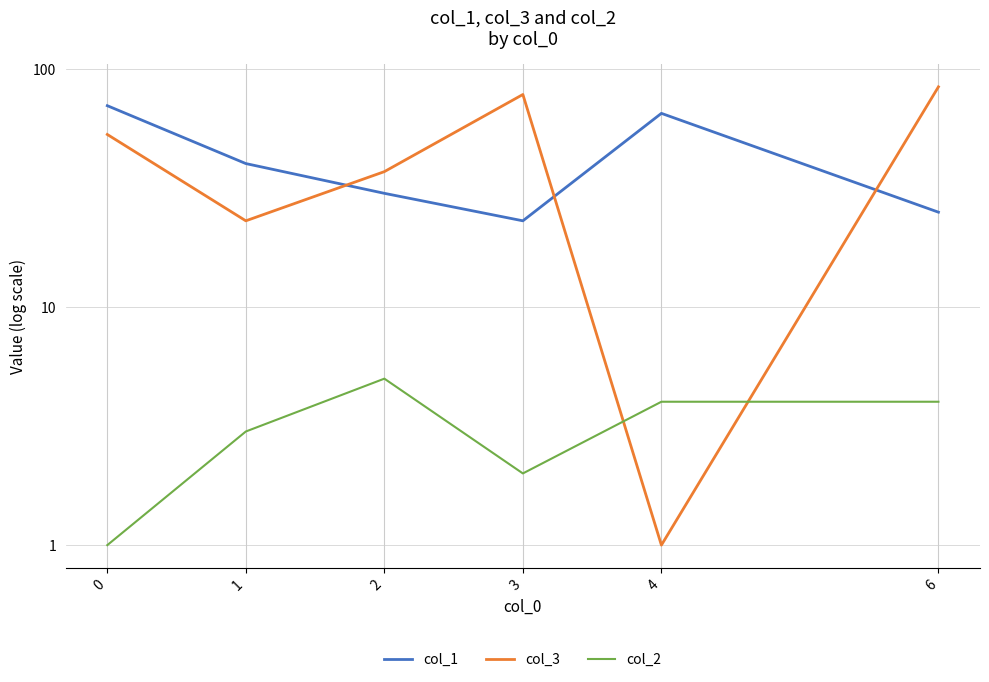

Reading left to right, extract all data points from this chart.

col_1: 70	40	30	23	65	25
col_3: 53	23	37	78	1	84
col_2: 1	3	5	2	4	4